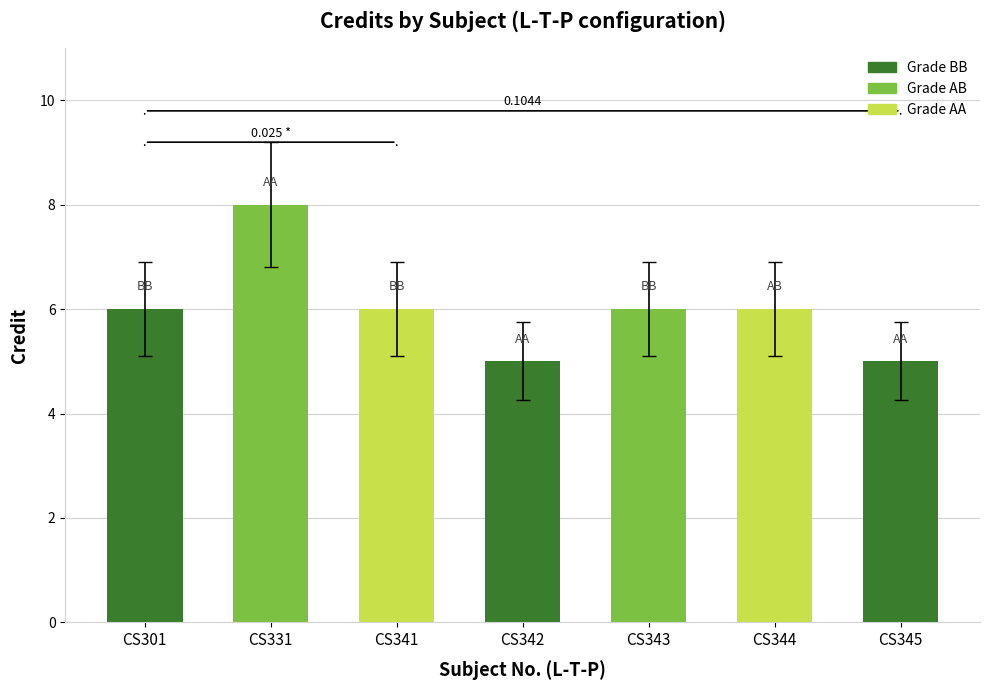

Does the chart contain any negative values?

No